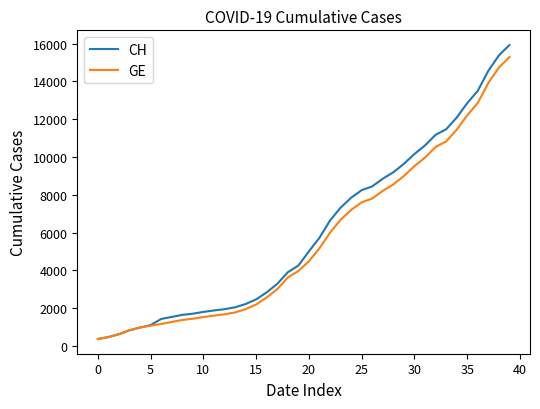

What is the maximum value for GE?

15284